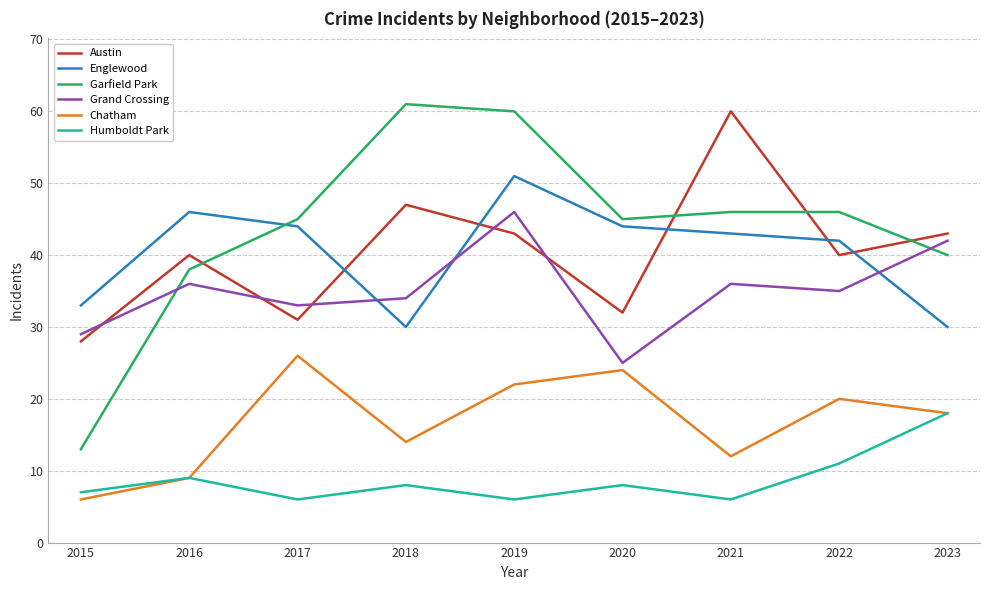

Which series has the largest total across all categories?

Garfield Park